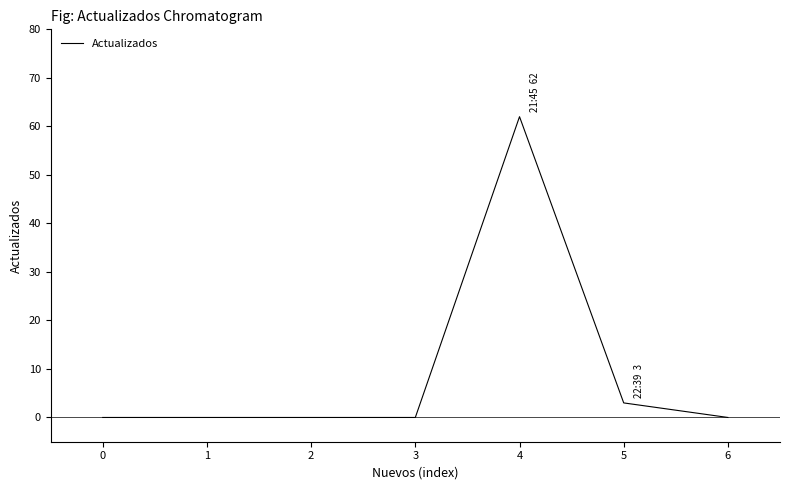

At which category does the chart reach its peak across all series?

4